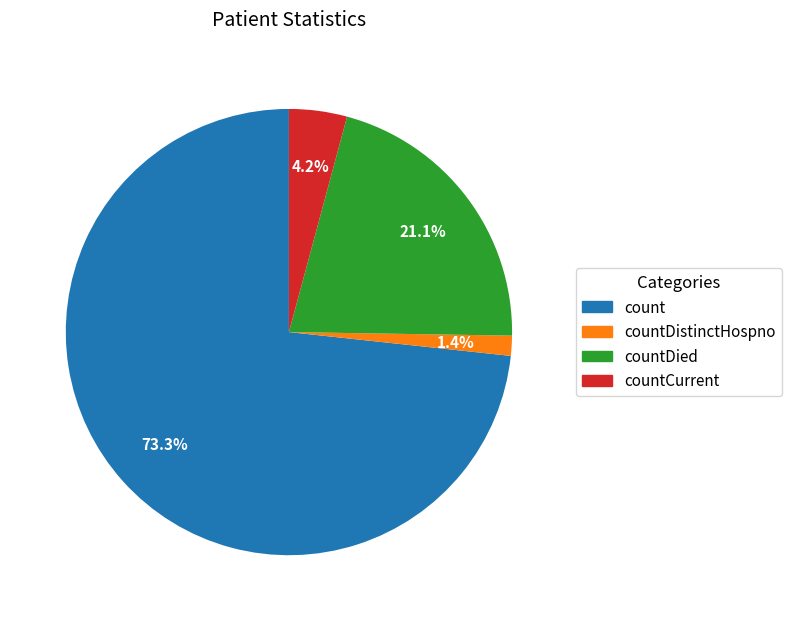

What is the majority slice?

count